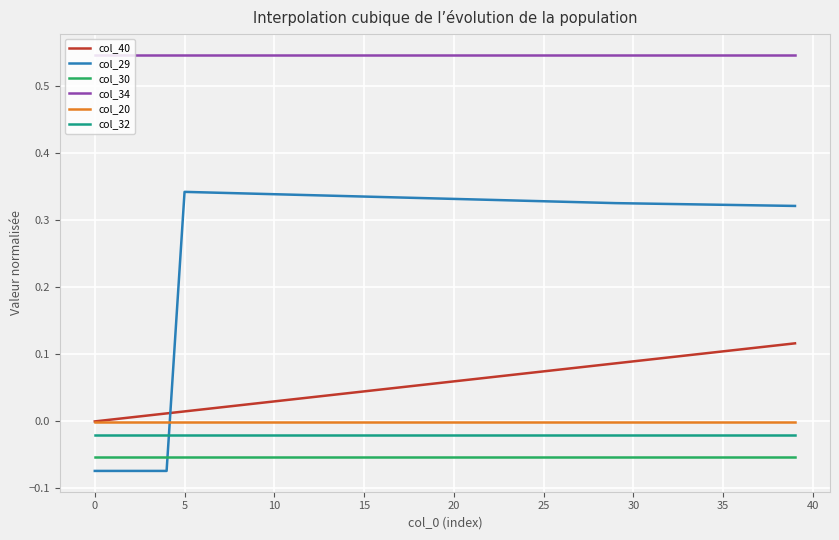

Which series has the widest spread of values?

col_29